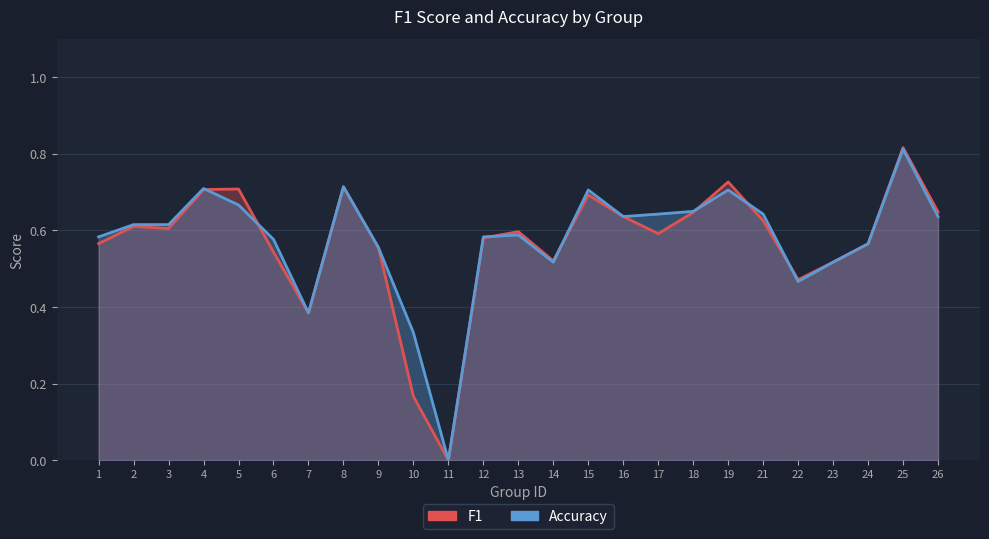

How many interior local valleys does the accuracy series have?

5